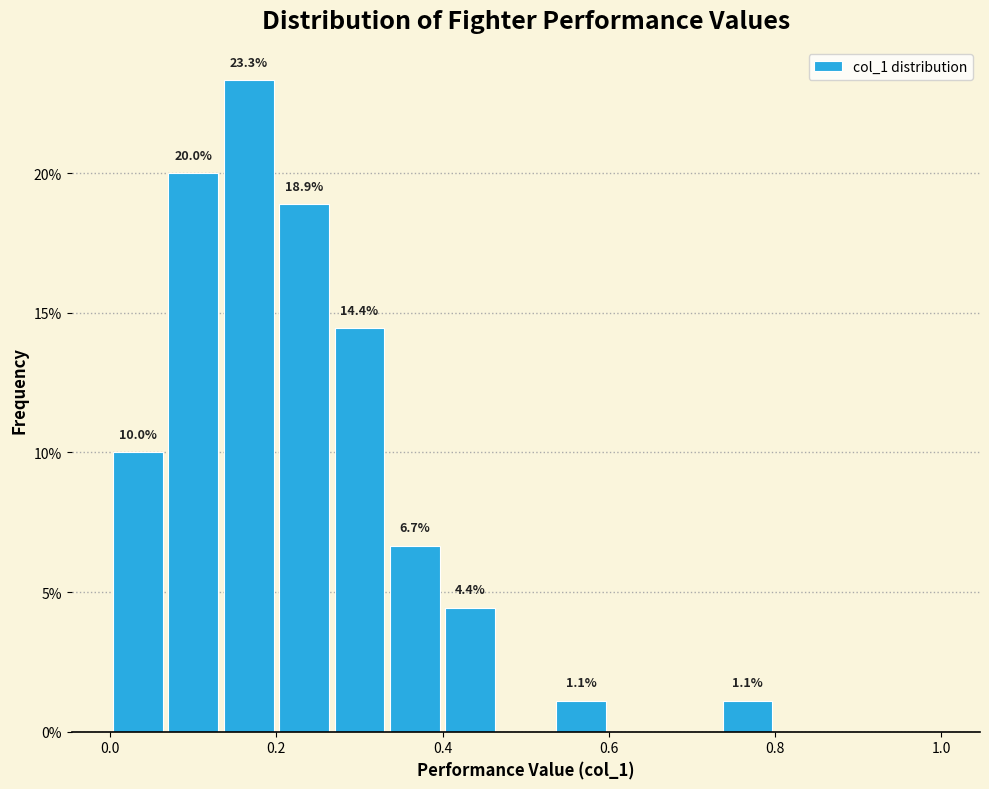

Read against the x-axis, roughly where is the centre of the tallest bar?

0.16